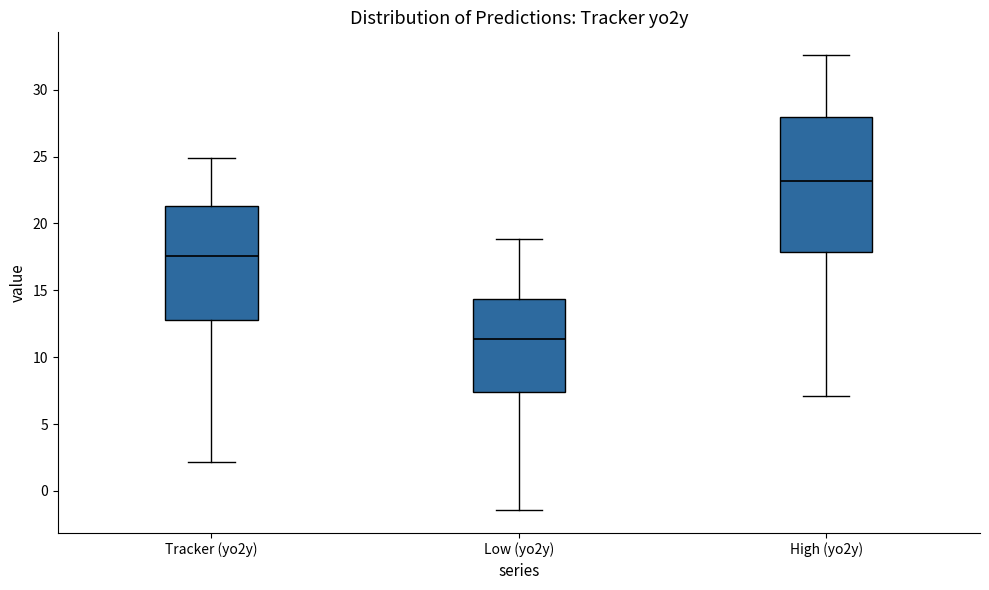

Where does the upper whisker of the box for High (yo2y) end on the y-axis? The values are not printed on the chart, so give them approximately, as read against the axis.

32.5